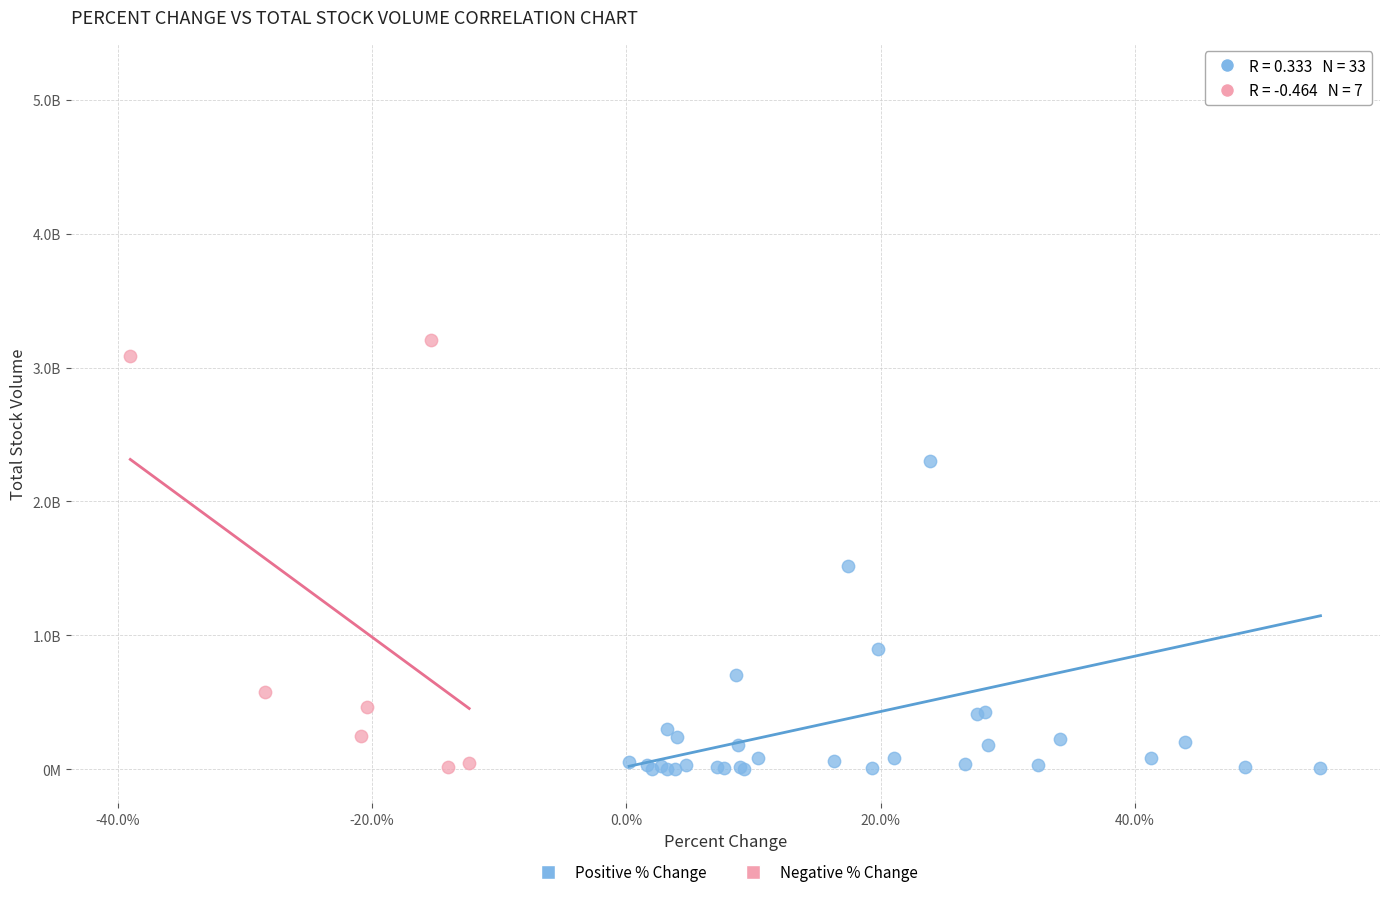

Which series contains the highest Y value?

Positive % Change